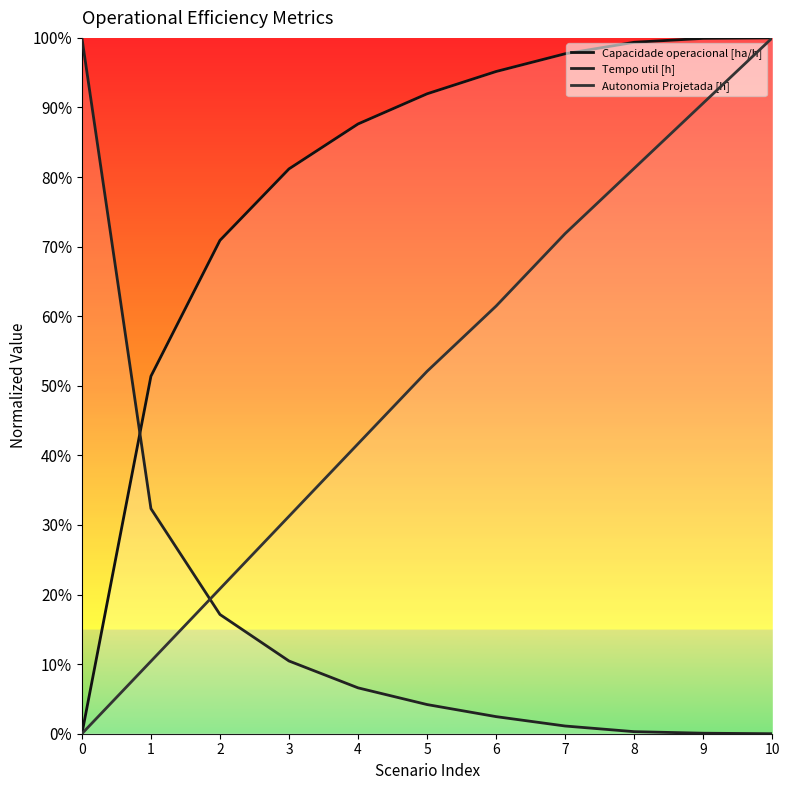

Reading left to right, transcribe all the data shown in this chart.

Capacidade operacional [ha/h]: 0=0.0	1=0.5	2=0.7	3=0.8	4=0.9	5=0.9	6=1.0	7=1.0	8=1.0	9=1.0	10=1.0
Tempo util [h]: 0=1.0	1=0.3	2=0.2	3=0.1	4=0.1	5=0.0	6=0.0	7=0.0	8=0.0	9=0.0	10=0.0
Autonomia Projetada [h]: 0=0.0	1=0.1	2=0.2	3=0.3	4=0.4	5=0.5	6=0.6	7=0.7	8=0.8	9=0.9	10=1.0